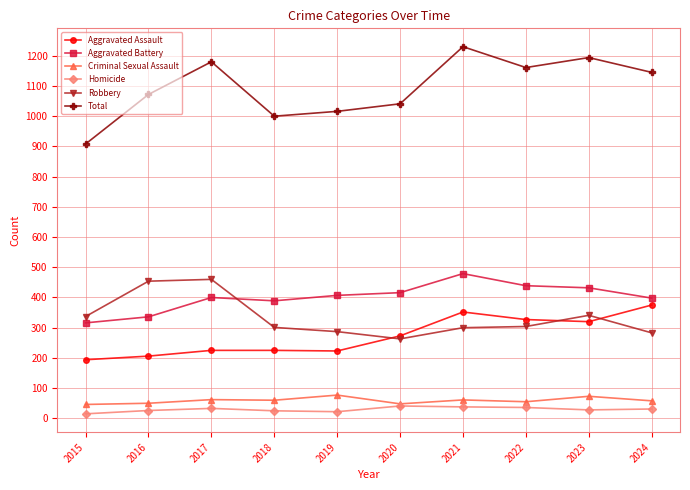

What is the value of the Aggravated Battery point at the 2nd from the left?

336